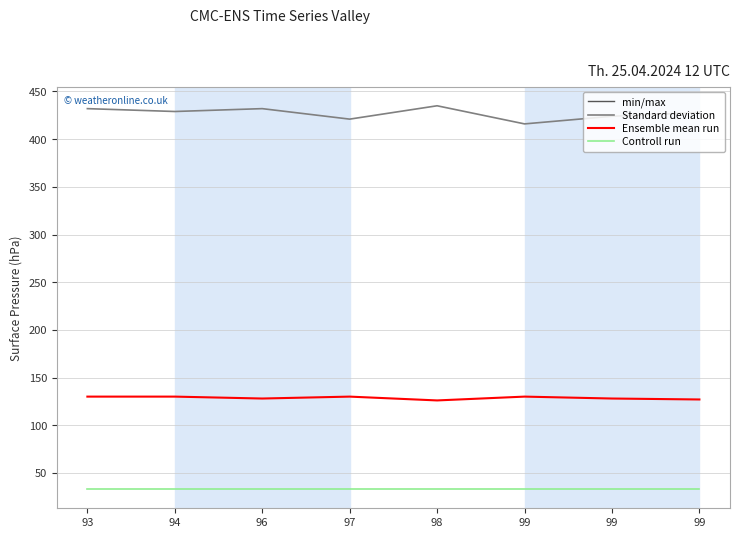

True or false: Controll run and Ensemble mean run cross at least once.

False